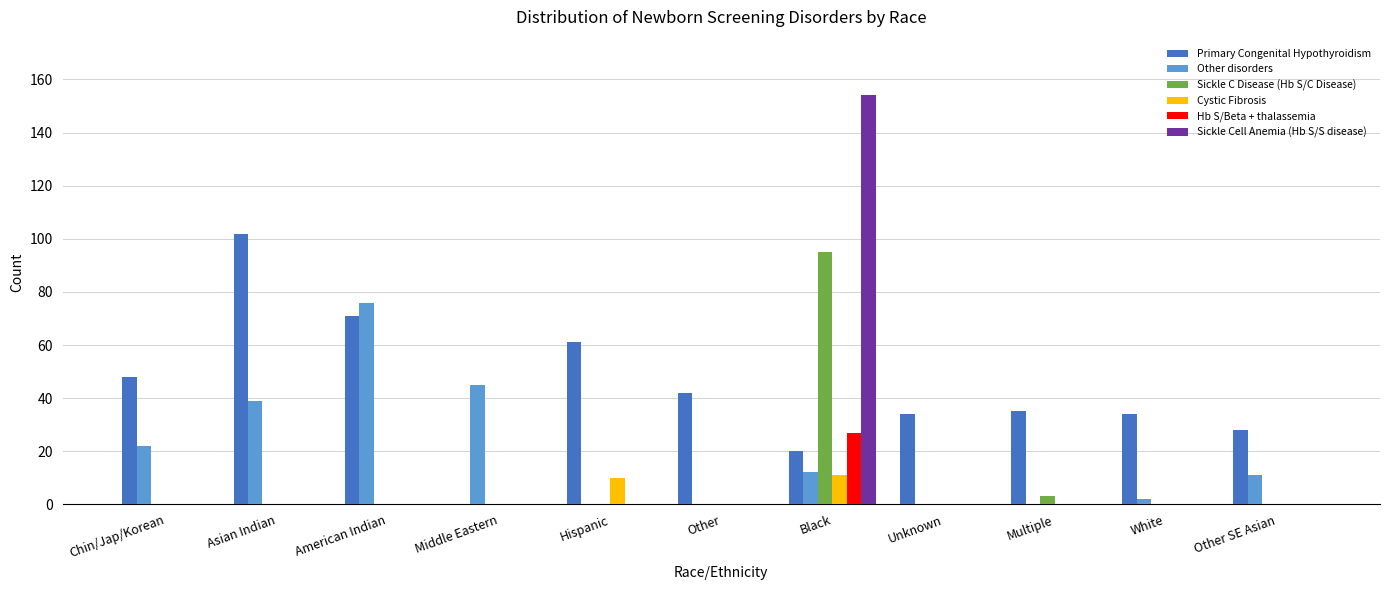

The Hb S/Beta + thalassemia series shows -19 at Other. True or false?

False